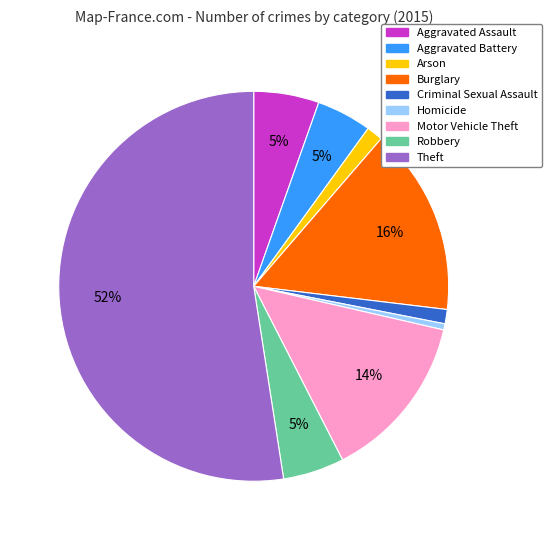

The Robbery slice represents 12% of the pie. True or false?

False